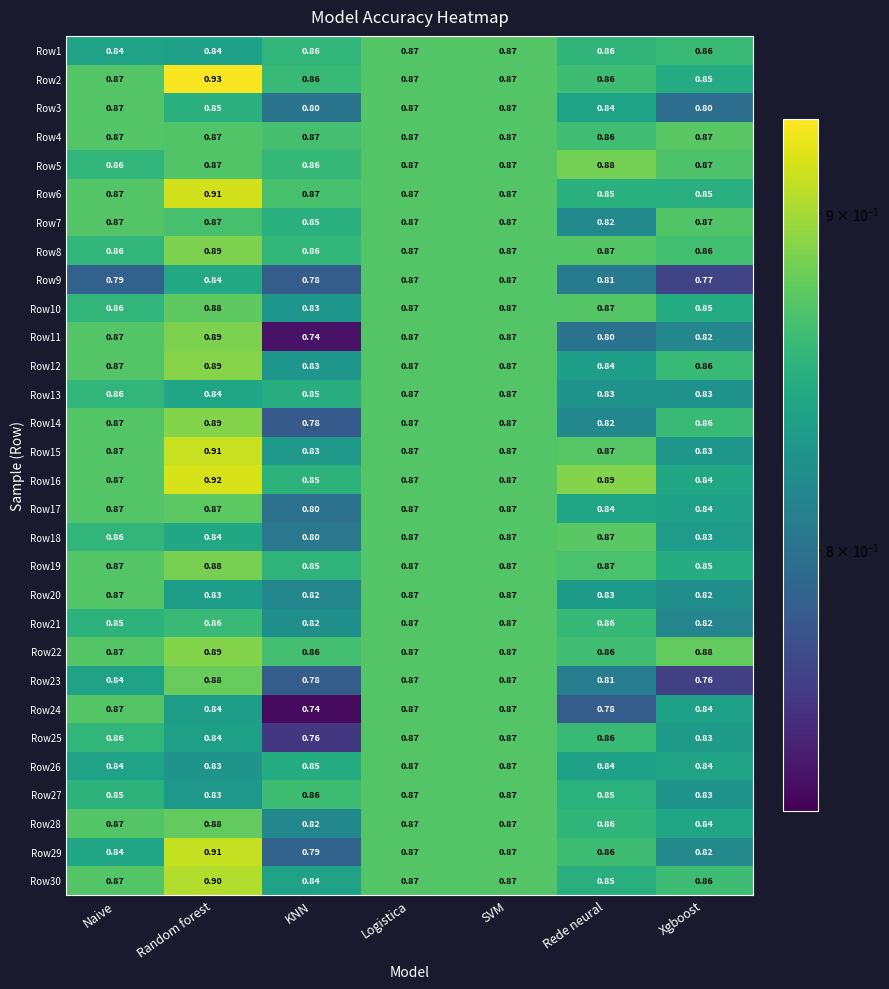

Is the value of Row10 at SVM greater than the value of Row23 at Naive?

Yes